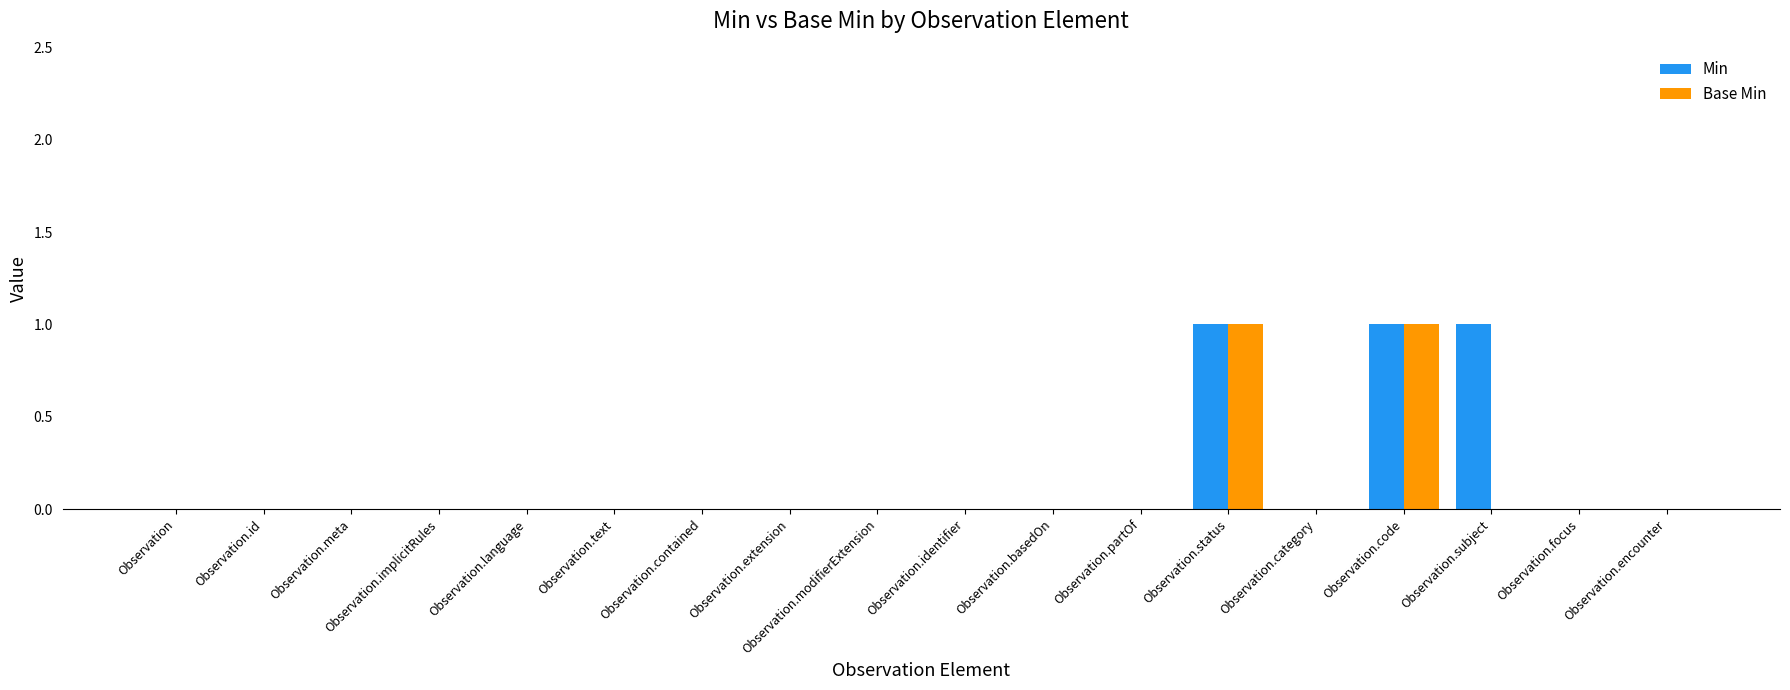

How many data points does each series have?

18